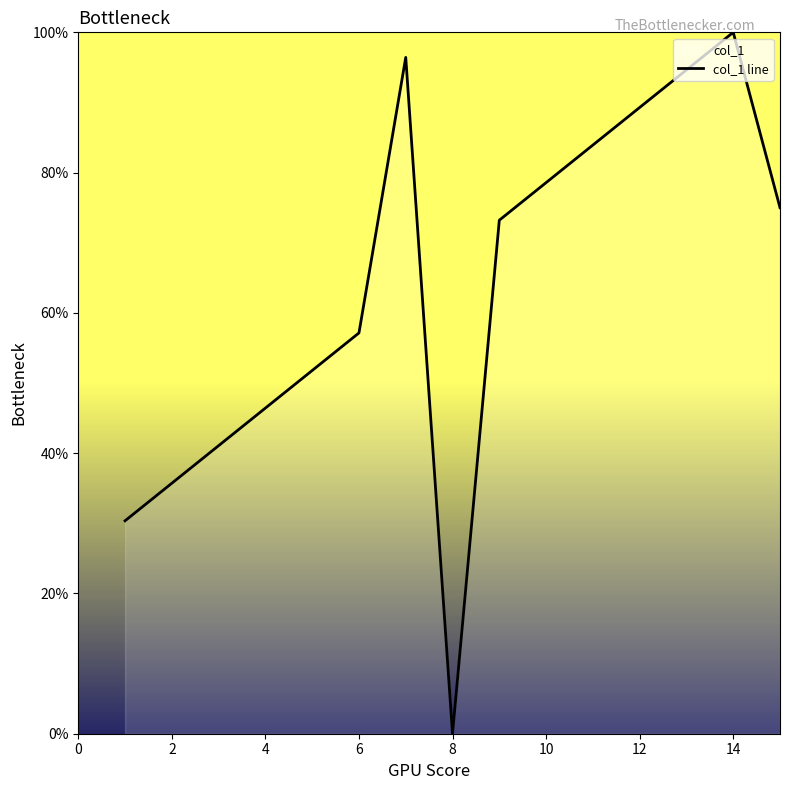

How many values are below 73?

7